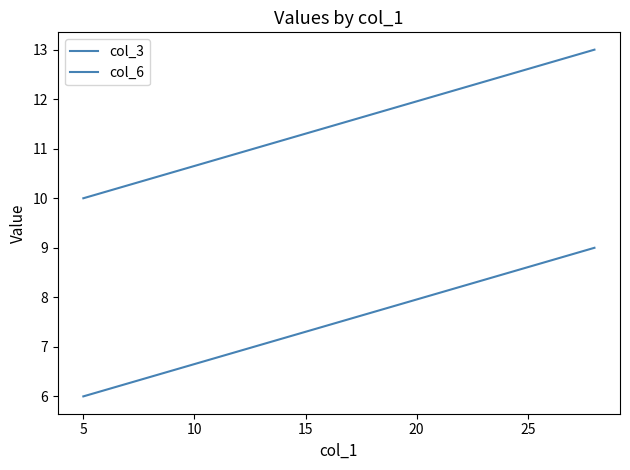

Which has a higher value, 0 or 5?

5